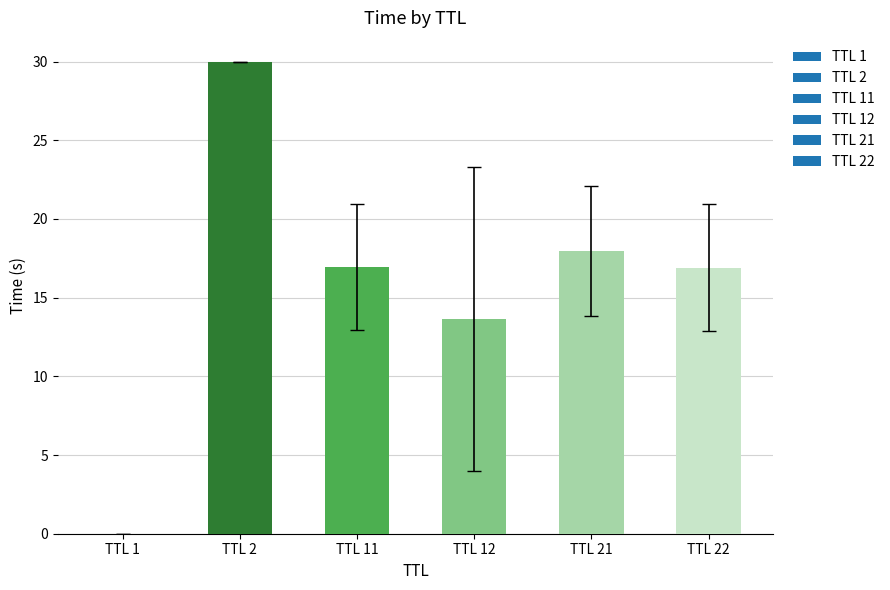

Where does the data first go above 16?

TTL 2